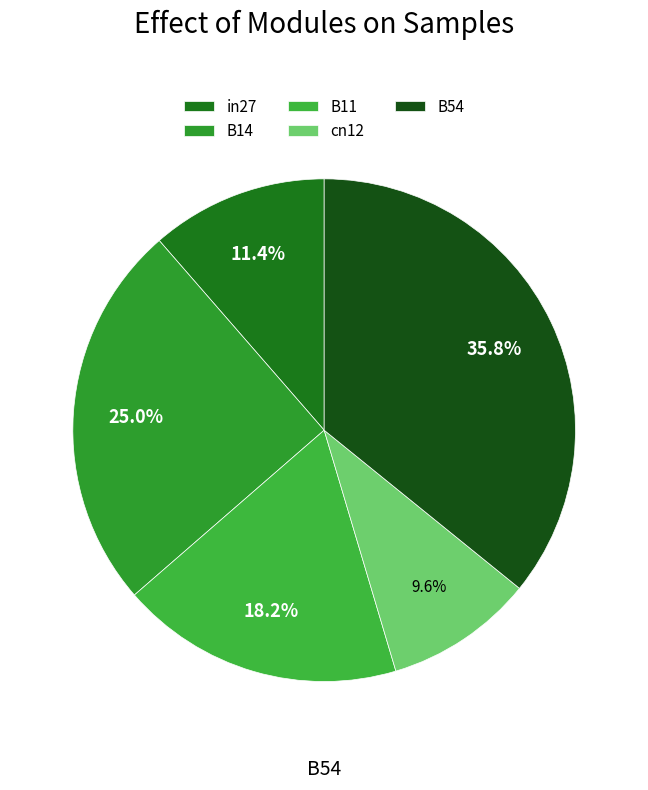

To the nearest percent, what is the combined percentage of cn12 and B14?

35%